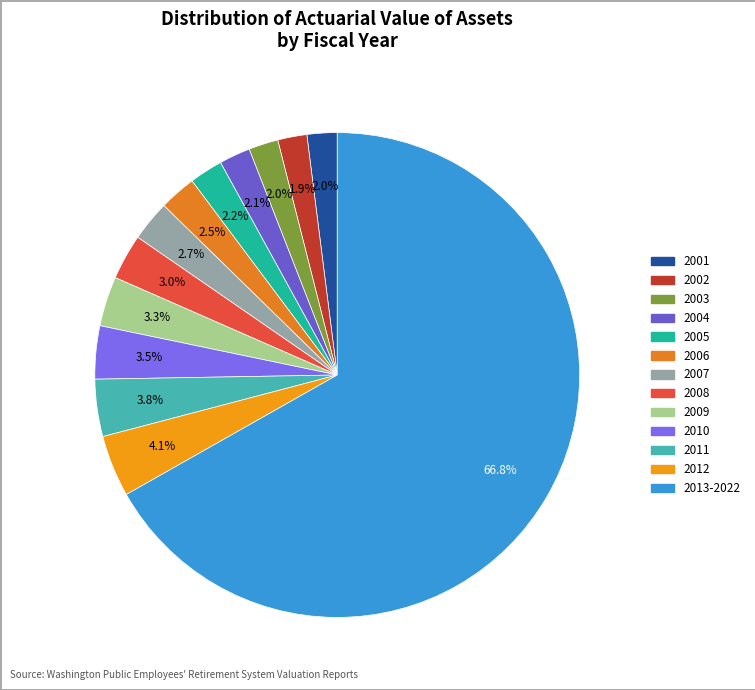

Is it true that 2007 is 3% of the pie?

True